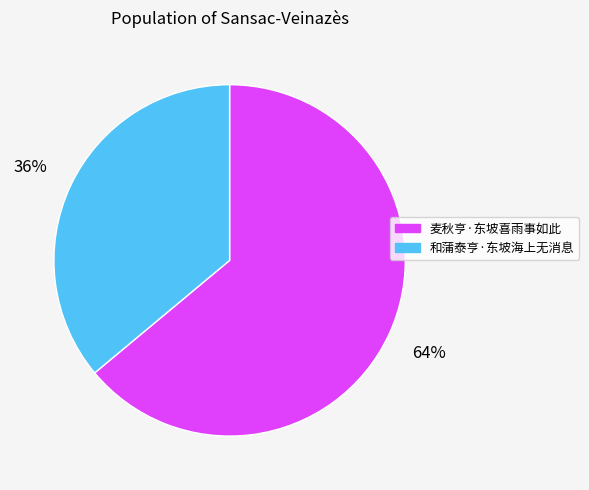

How many slices are in this pie chart?

2